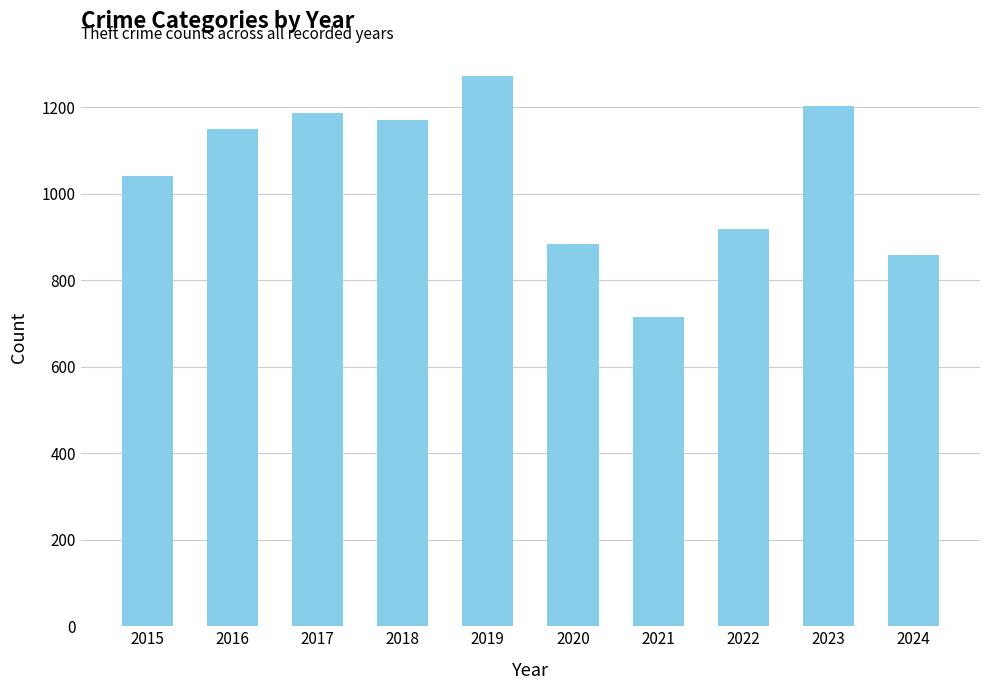

What is the maximum value shown in the chart?

1272